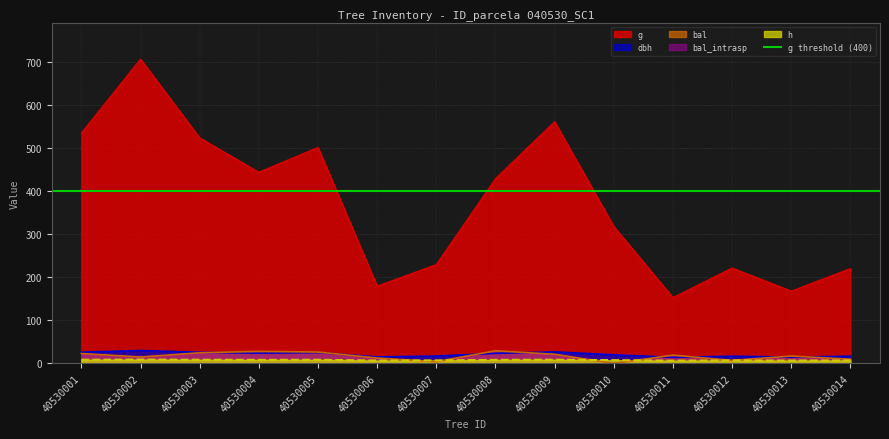

True or false: g and bal intersect in this chart.

False